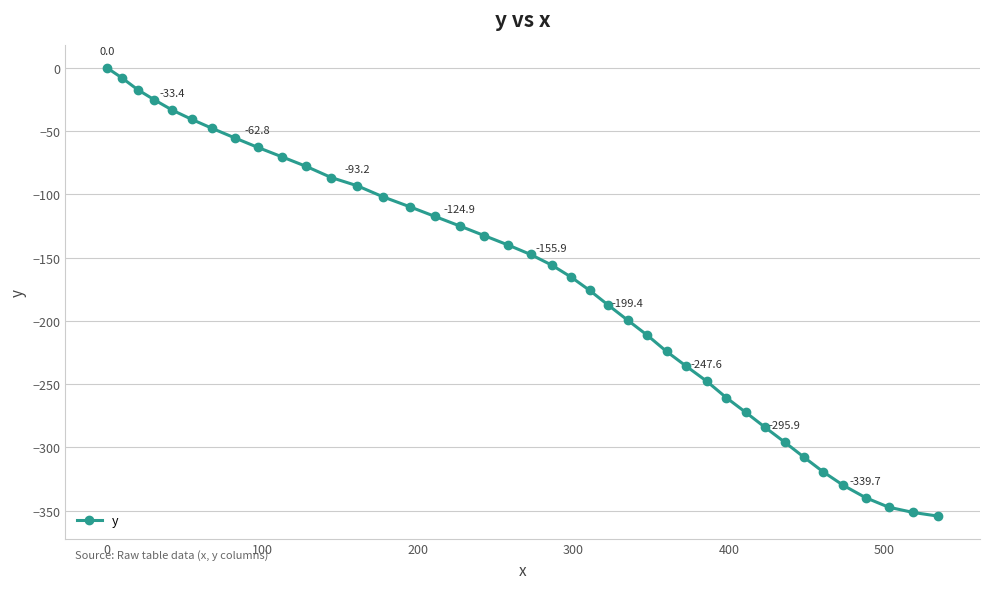

What is the value of the 37th point from the left?

-339.7